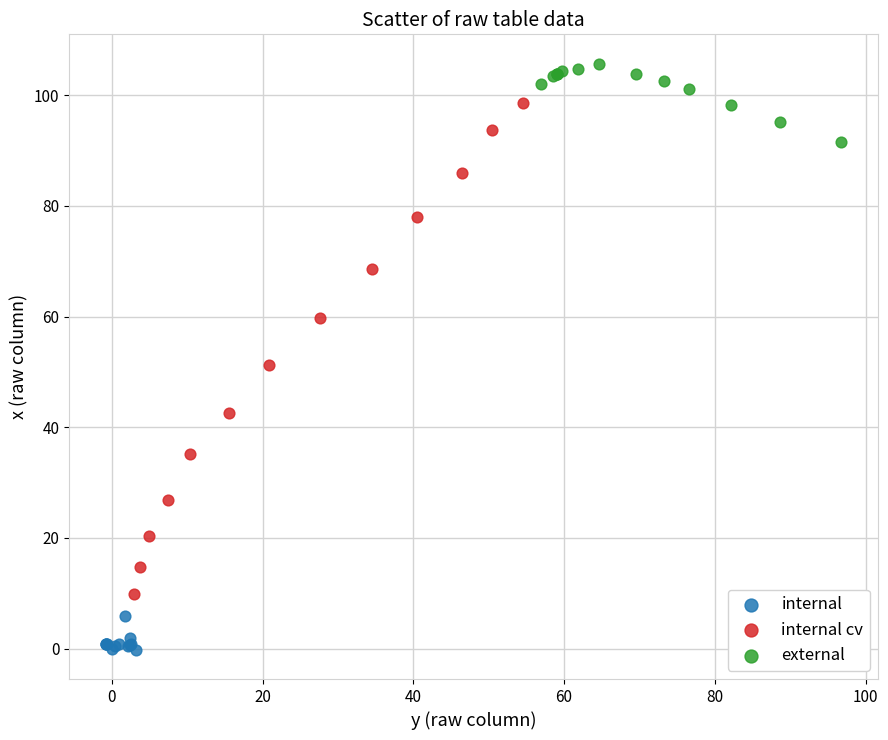

Which series has the largest Y range (max minus min)?

internal cv